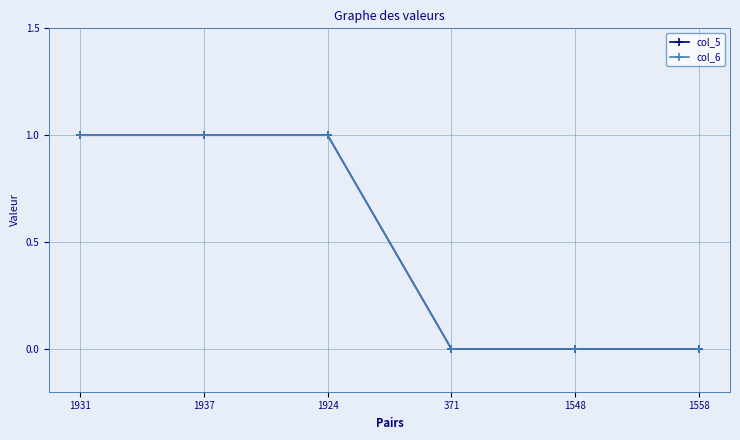

Does the chart have visible grid lines?

Yes